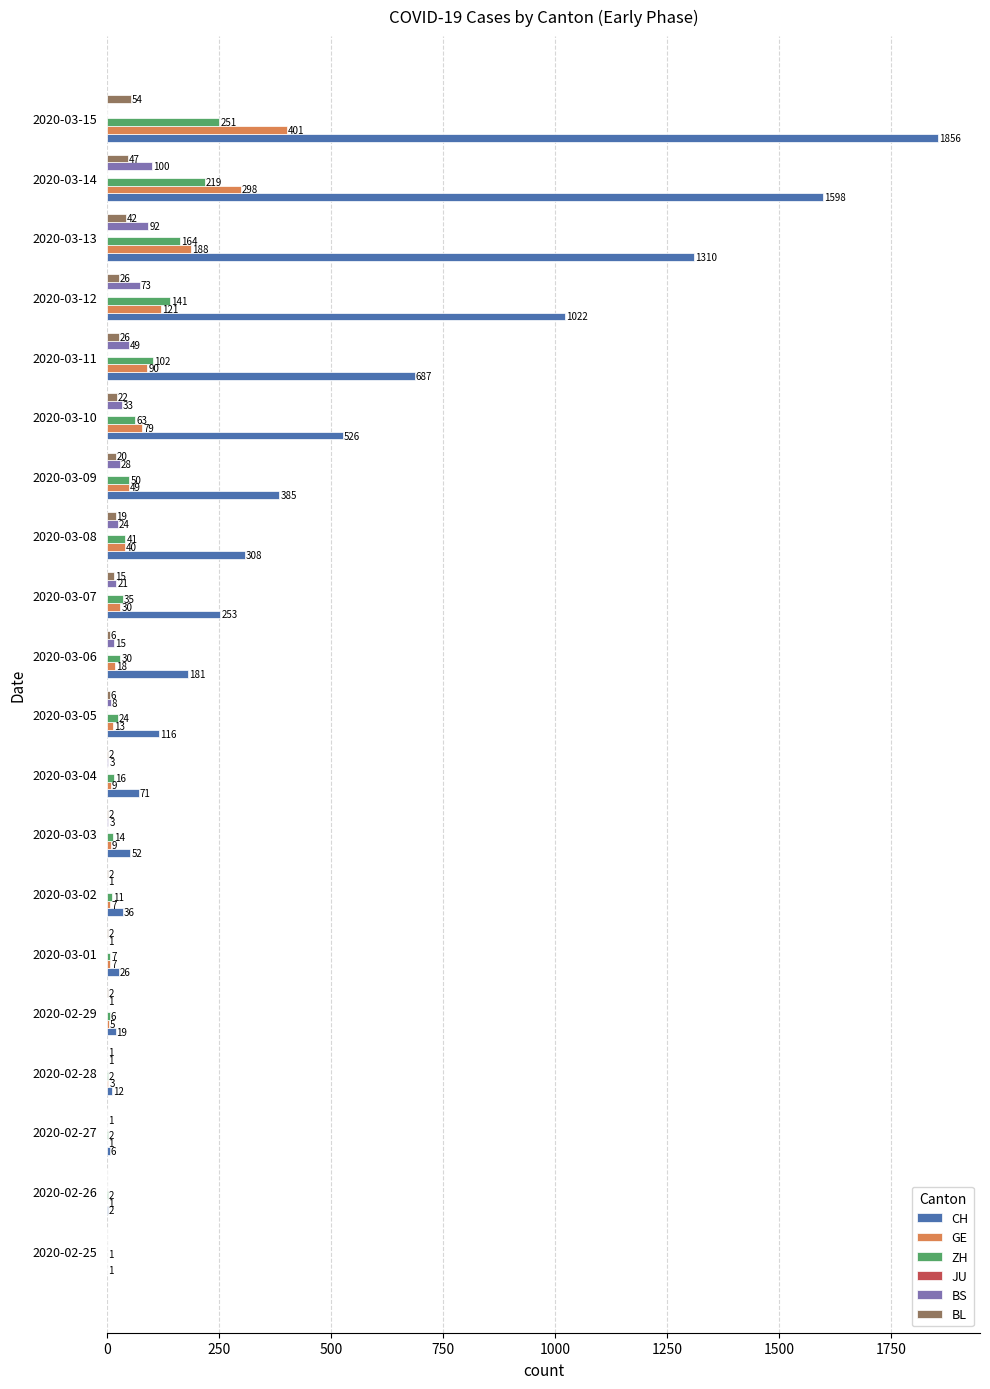

What is the total value across all series at 2020-03-14?

2262